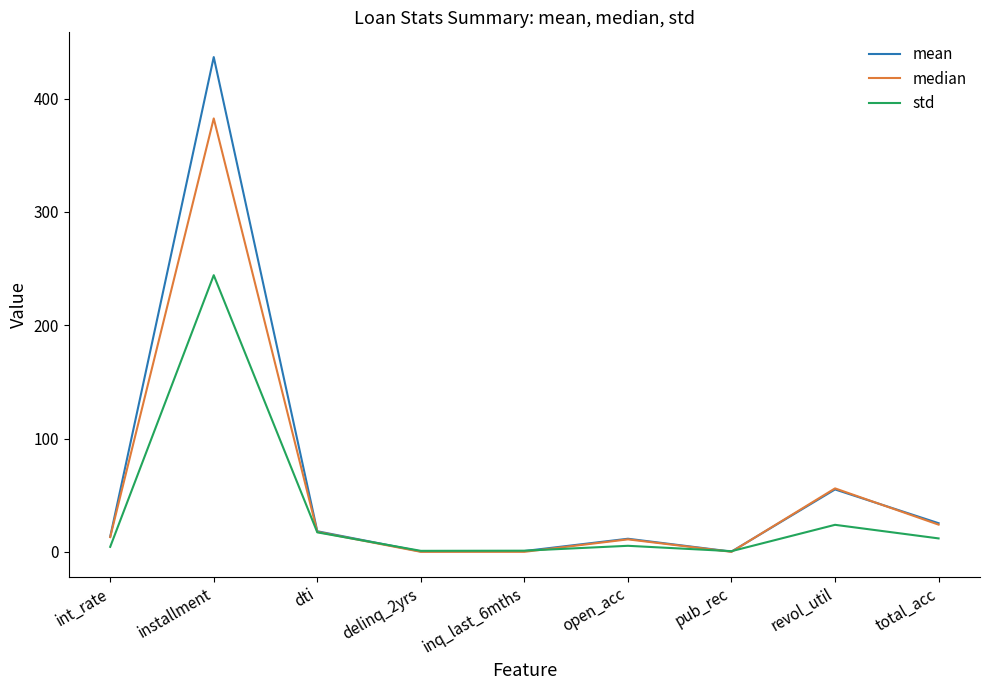

What is the maximum value shown in the chart?

436.7